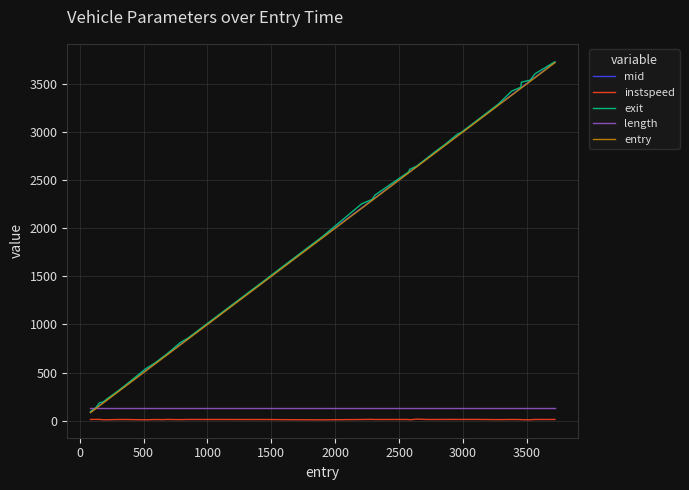

What is the average value of the entry series?

1817.4